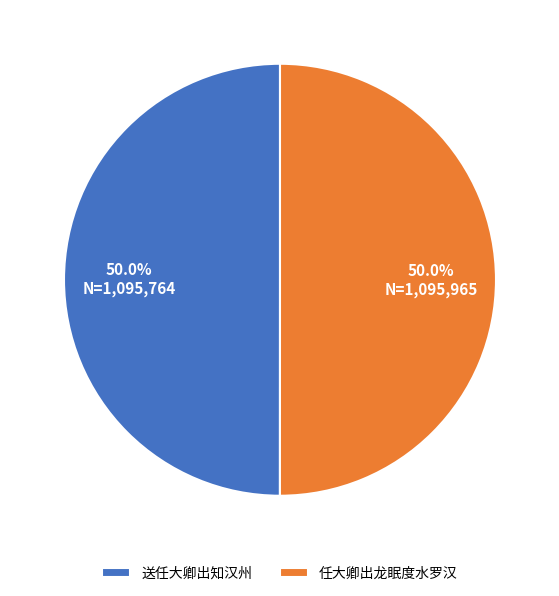

Approximately how many times larger is the value at 任大卿出龙眠度水罗汉 compared to 送任大卿出知汉州?

1.0